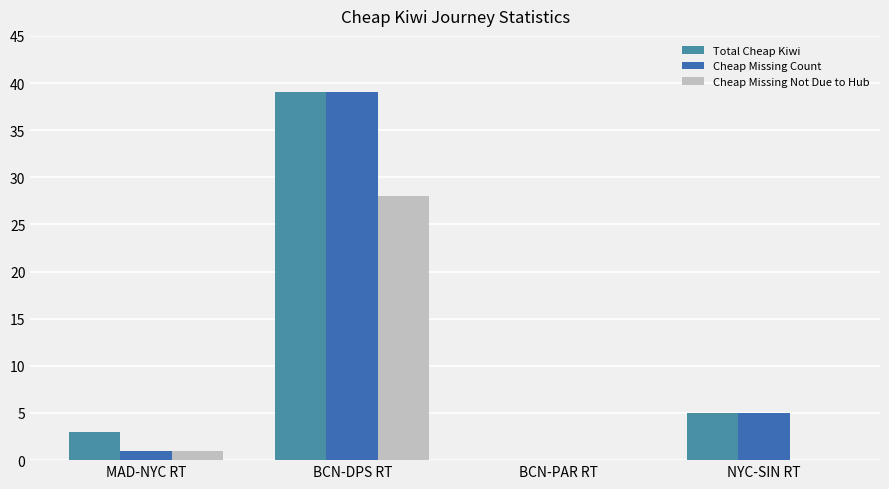

What is the total value across all series at BCN-DPS RT?

106